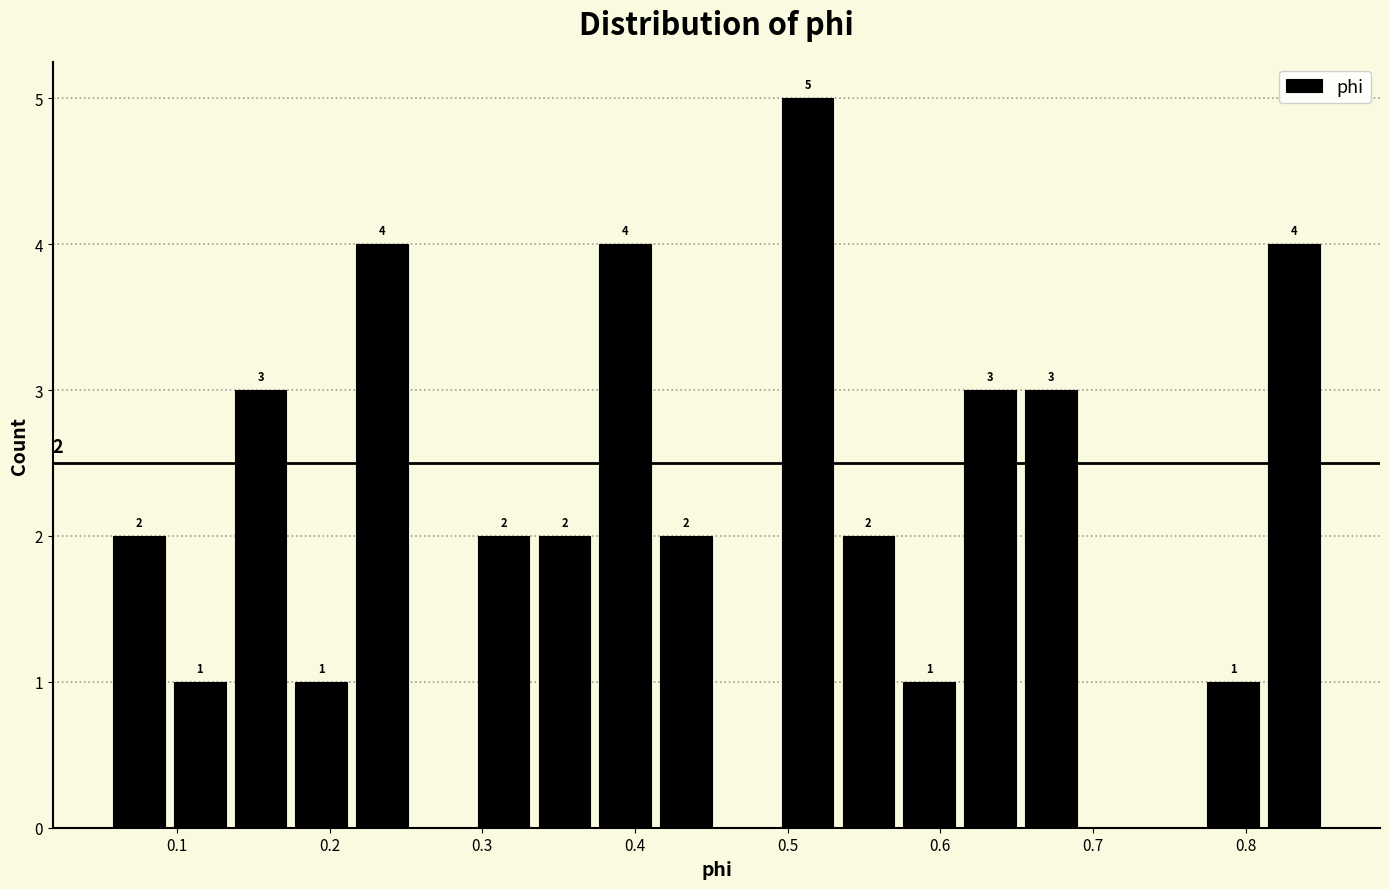

Read against the x-axis, roughly where is the centre of the tallest bar?

0.51